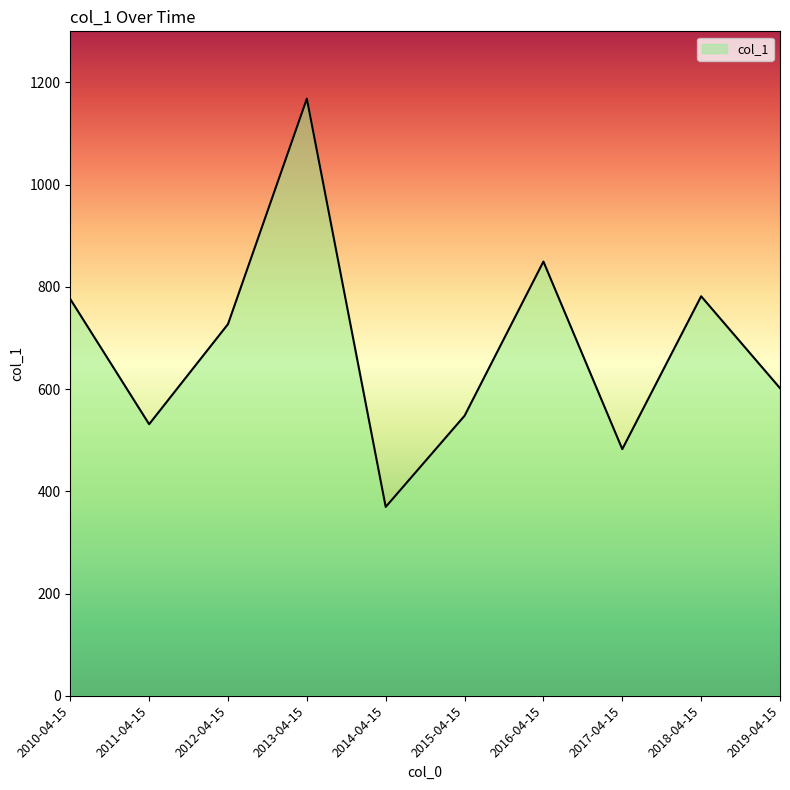

At which label is the value closest to 768?

2010-04-15